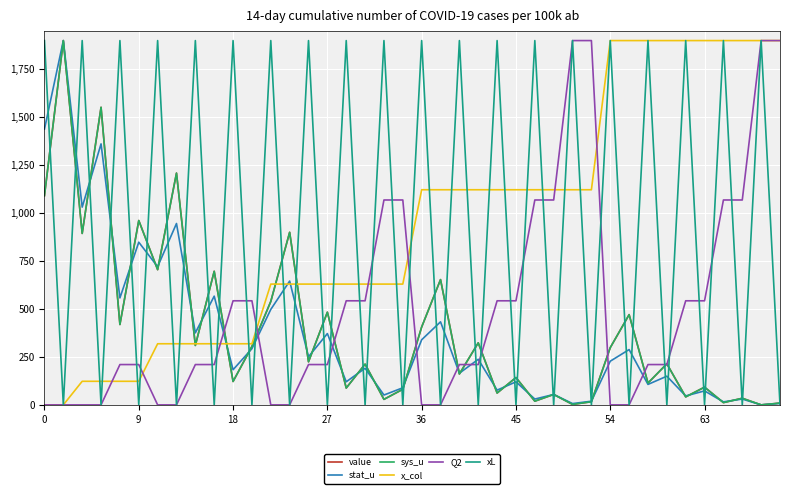

What is the difference between the maximum and minimum values in the stat_u series?

1900.0